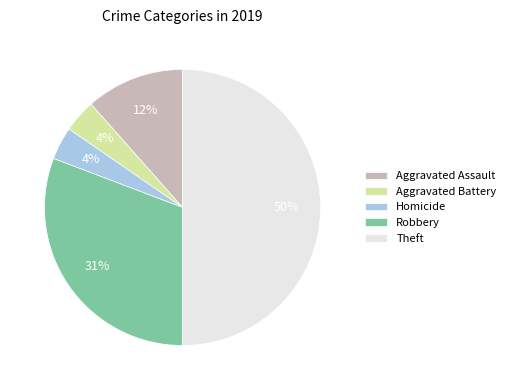

What is the ratio of the value at Homicide to the value at Aggravated Assault?

0.3